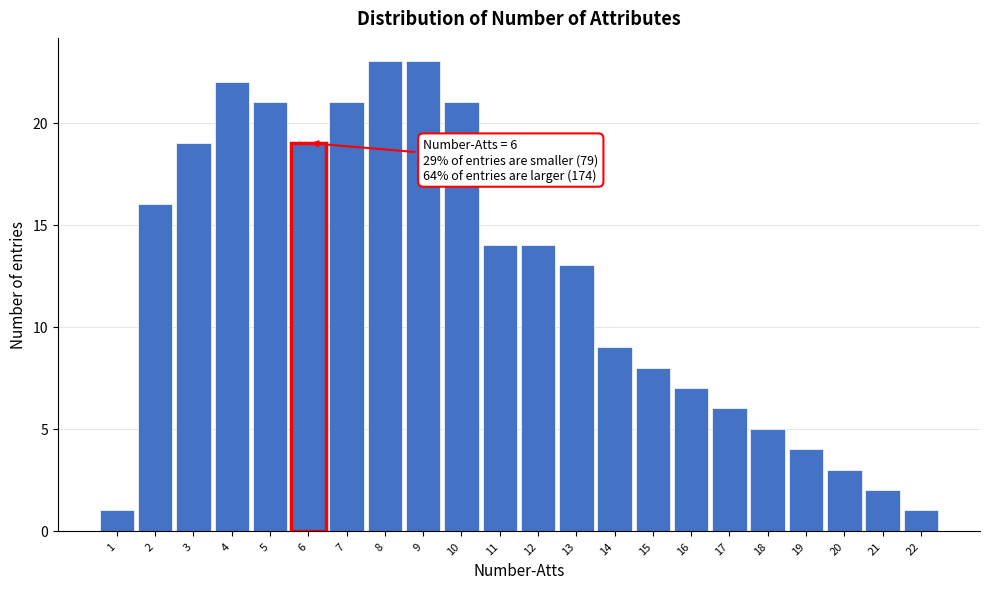

Reading right to left, transcribe all the data shown in this chart.

22=1	21=2	20=3	19=4	18=5	17=6	16=7	15=8	14=9	13=13	12=14	11=14	10=21	9=23	8=23	7=21	6=19	5=21	4=22	3=19	2=16	1=1